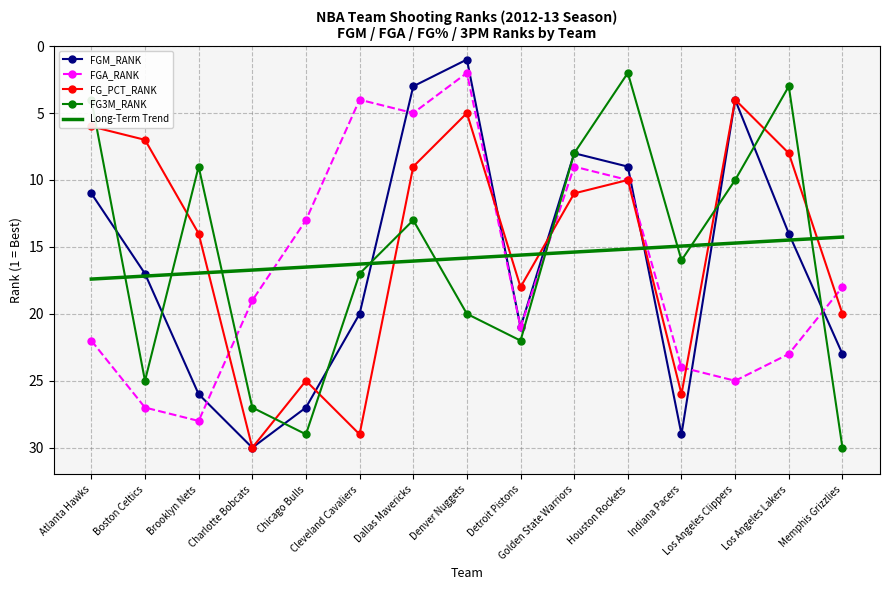

What value does the FG_PCT_RANK series have at Atlanta Hawks?

6.0